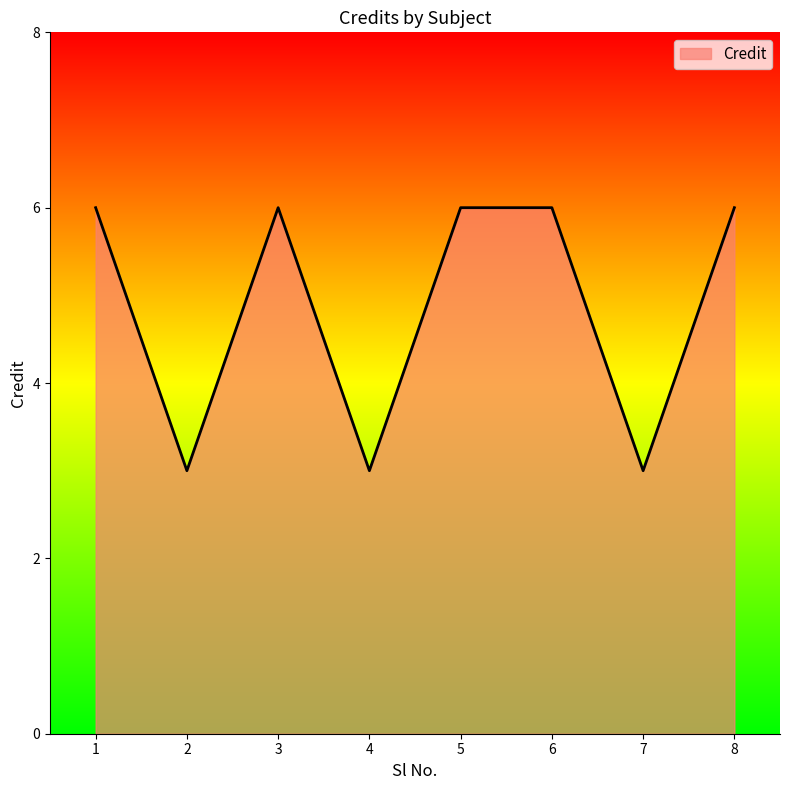

Reading right to left, extract all data points from this chart.

6	3	6	6	3	6	3	6